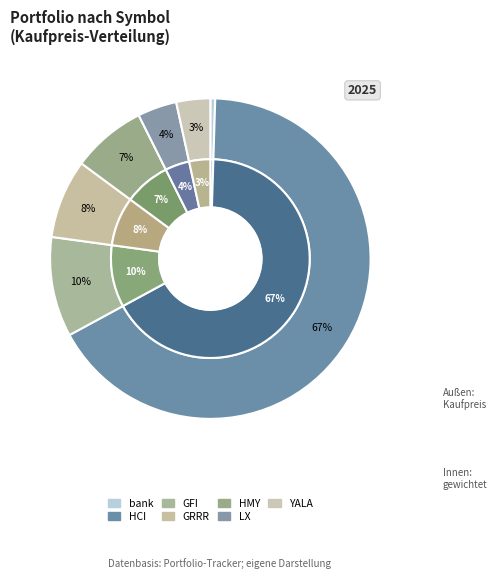

What percentage is the GRRR slice, to the nearest percent?

8%